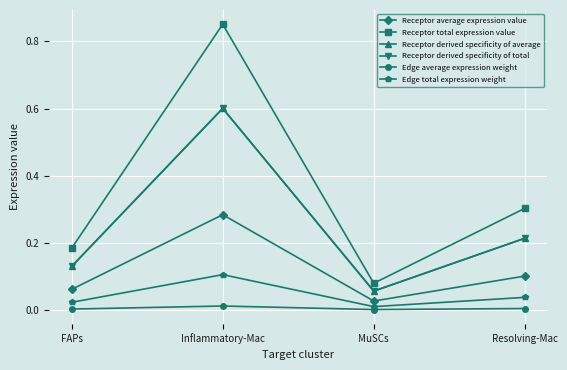

At how many categories does at least one series exceed 0?

4